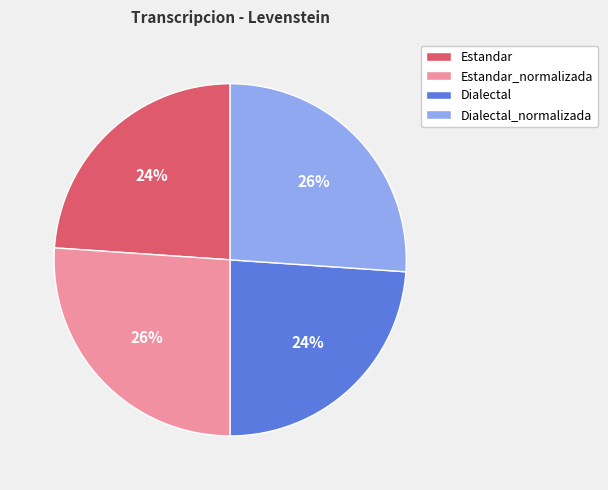

Is it true that Dialectal is 15% of the pie?

False